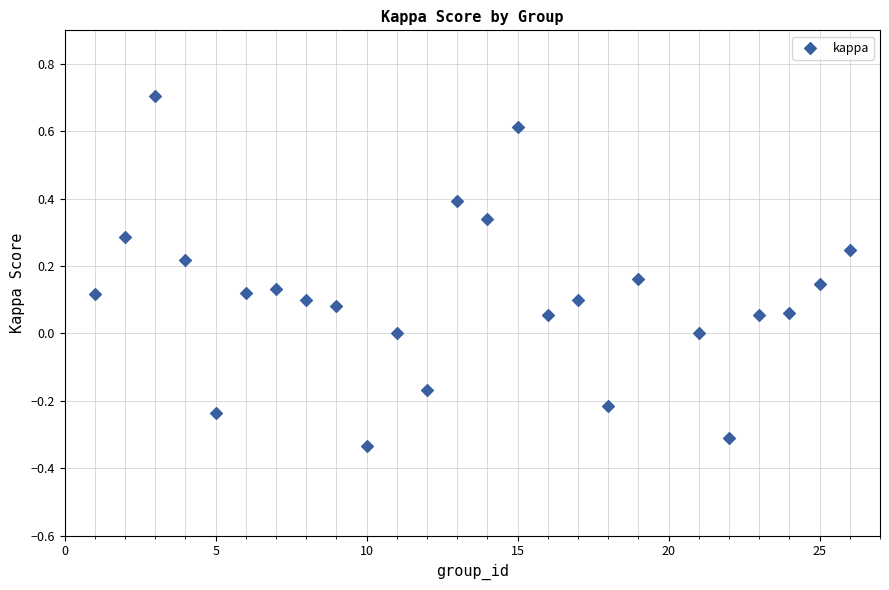

What is the range of Y values (max minus min)?

1.0